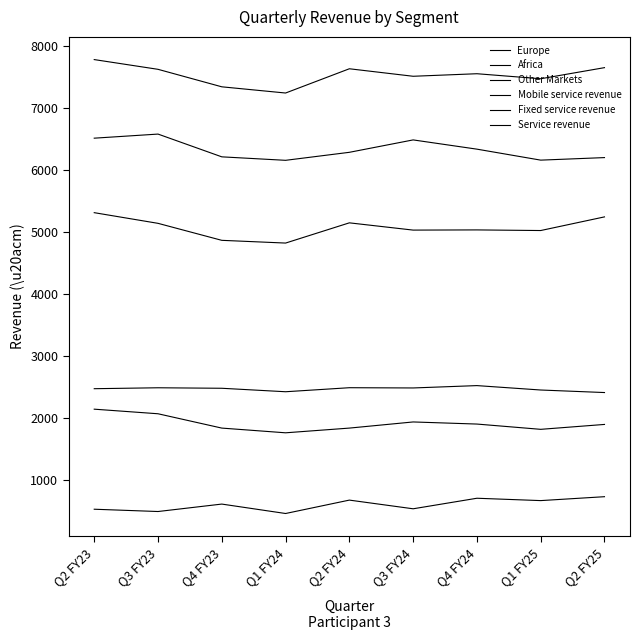

Does the chart have visible grid lines?

No